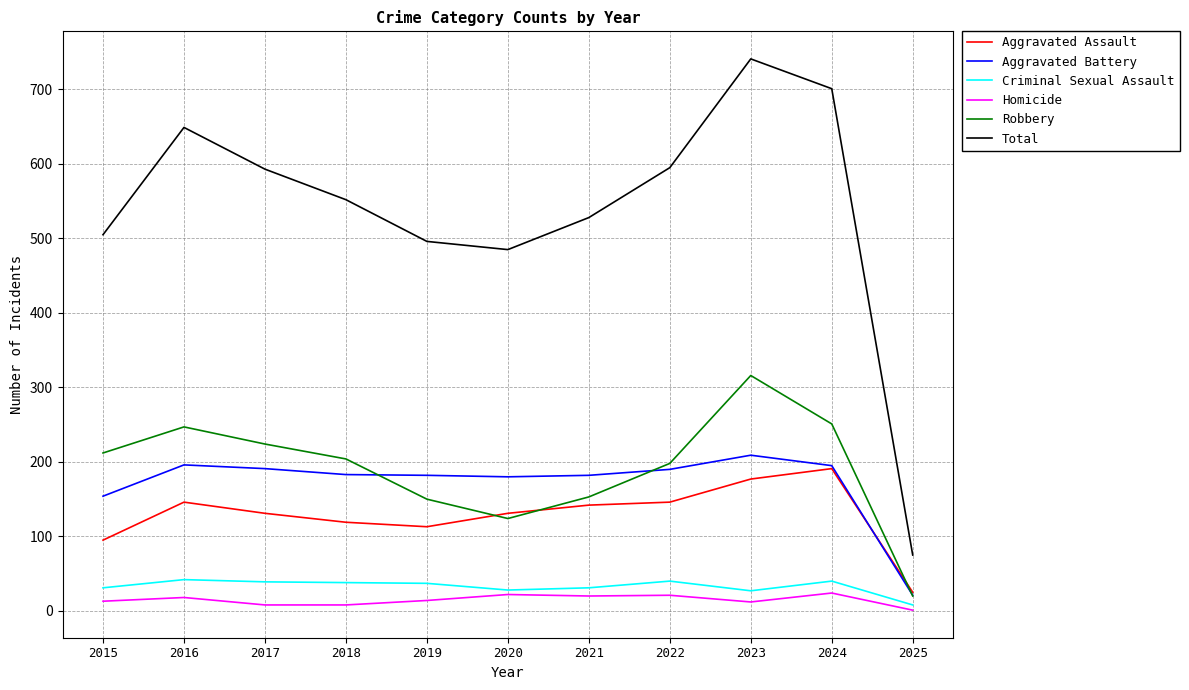

Which series changed the most between 2016 and 2020?

Total